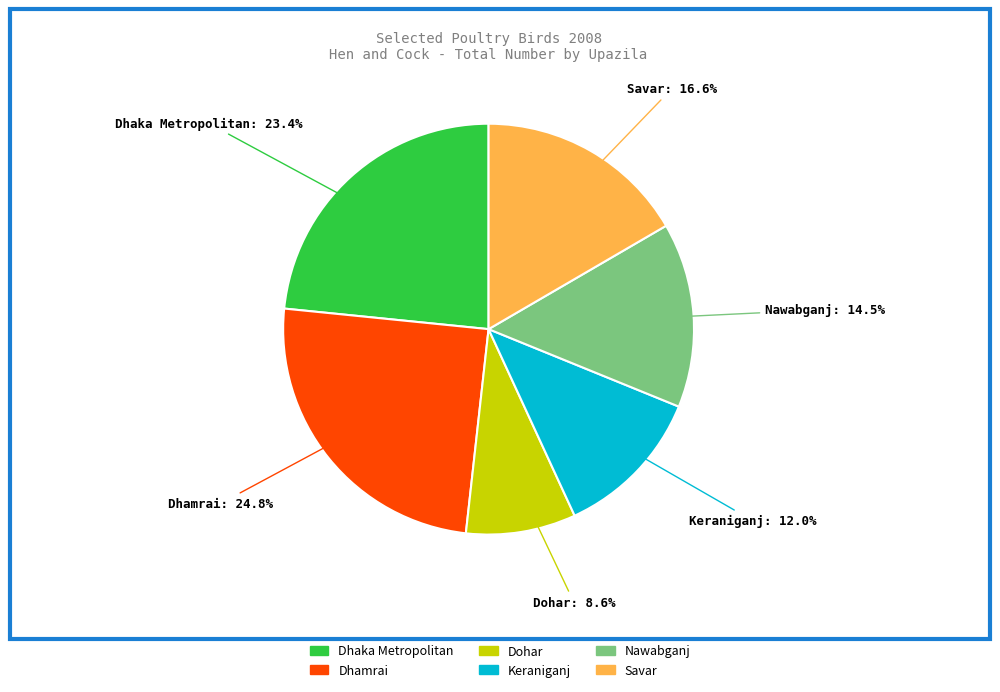

To the nearest percent, what portion does Keraniganj represent?

12%